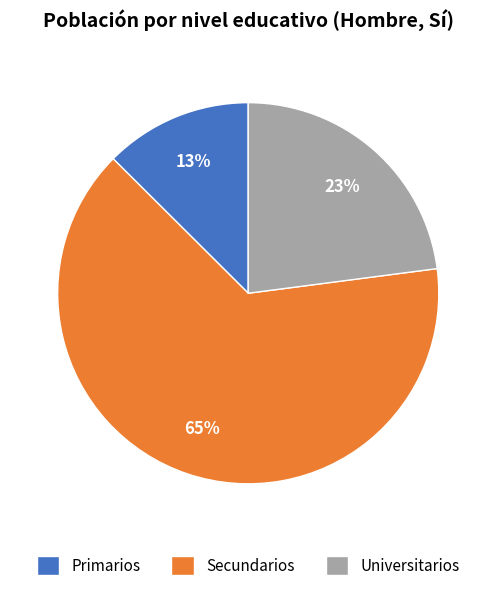

Between Universitarios and Primarios, which is larger?

Universitarios